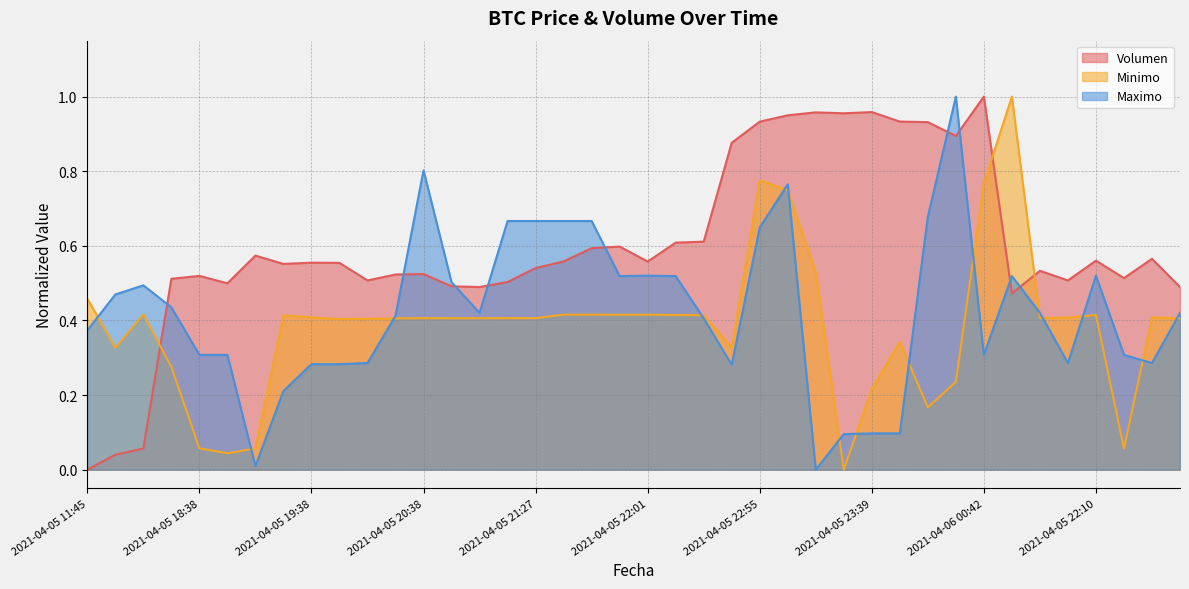

Which series has the largest range (max minus min)?

Minimo